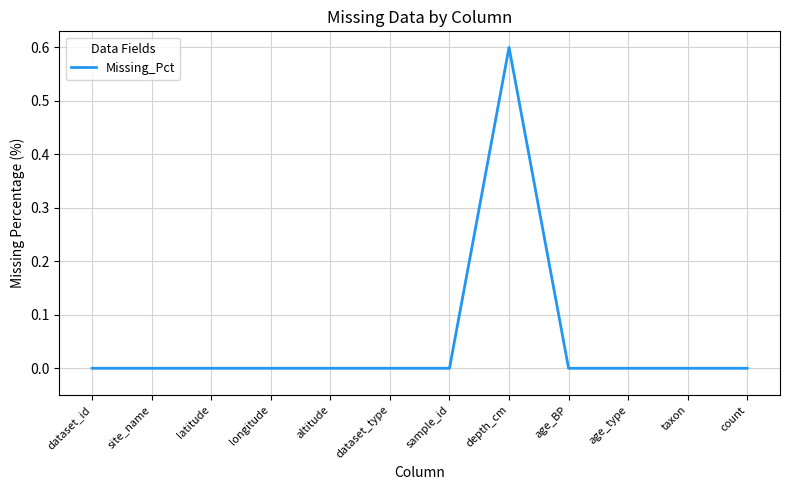

True or false: the data shows 0.2 at dataset_id.

False